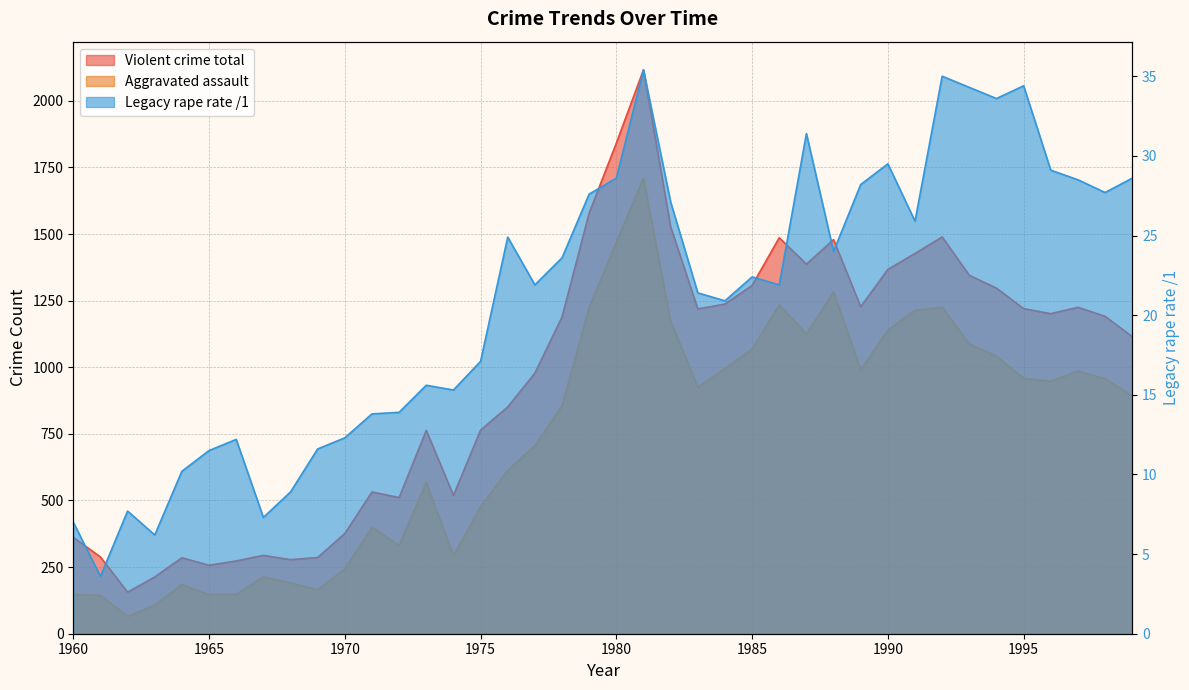

Is it true that Legacy rape rate /1 equals 18.6 at 1980?

False